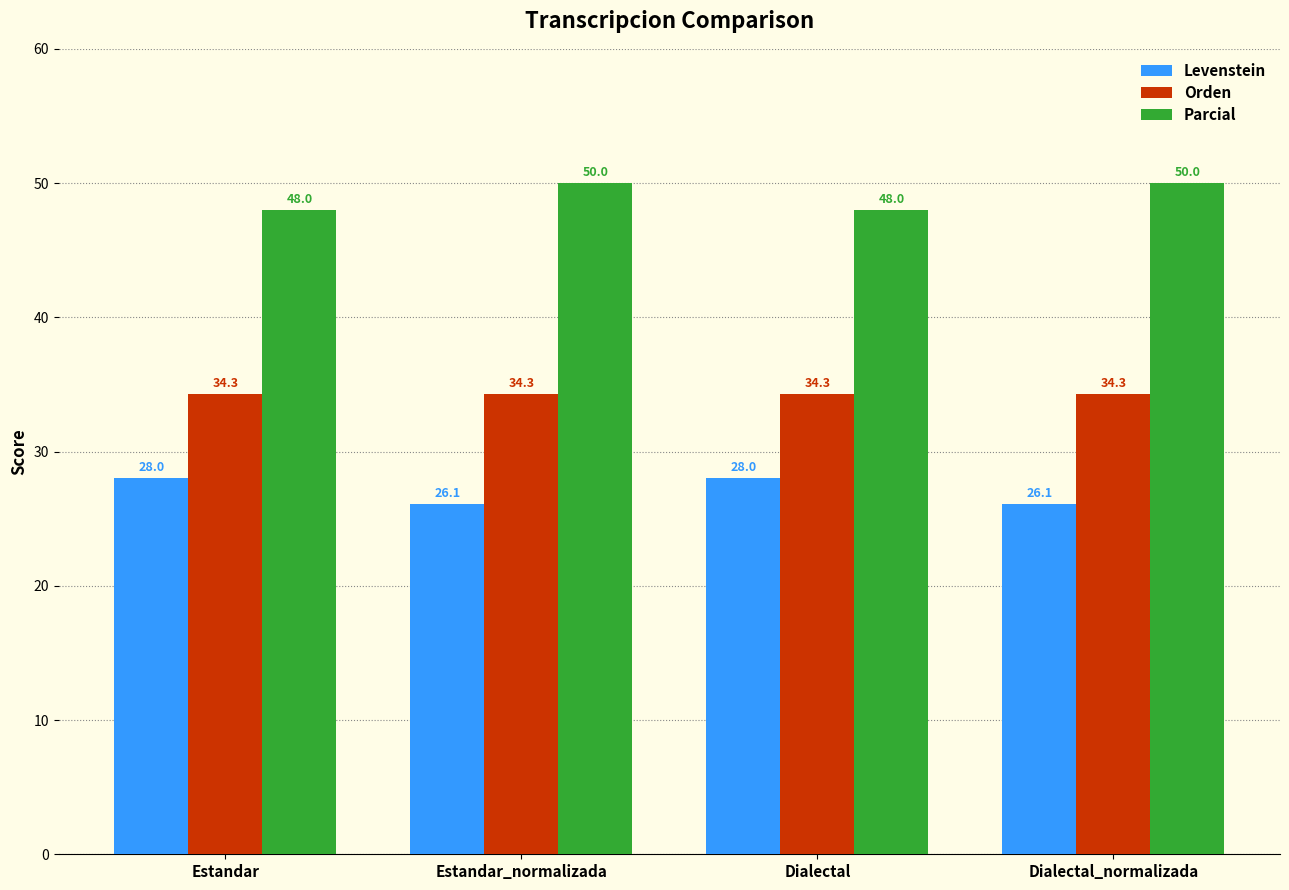

What is the difference between the maximum and minimum values in the Parcial series?

2.0